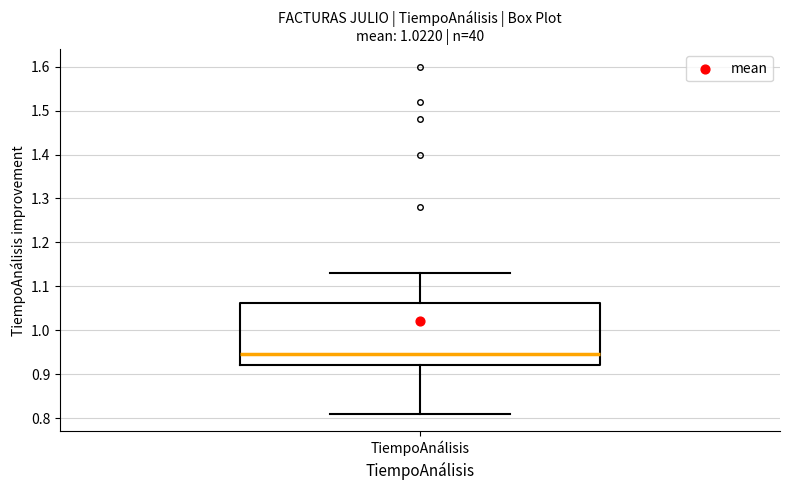

Read this box plot against the y-axis: the position of the median line, the range covered by the box, and the ends of both whiskers. The values are not printed on the chart, so give them approximately, as read against the axis.

median 0.95, box 0.92 to 1.06, whiskers 0.81 to 1.13